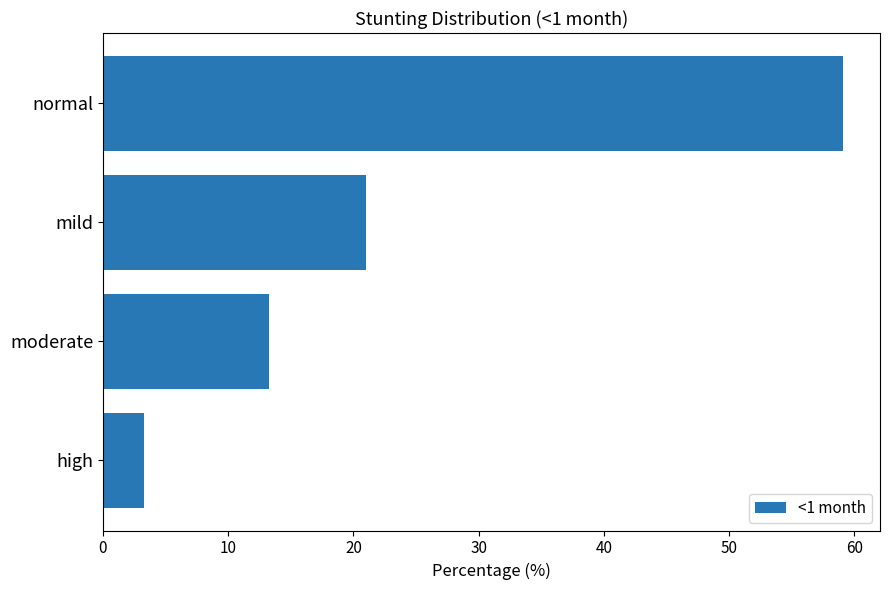

What is the smallest value displayed?

3.3